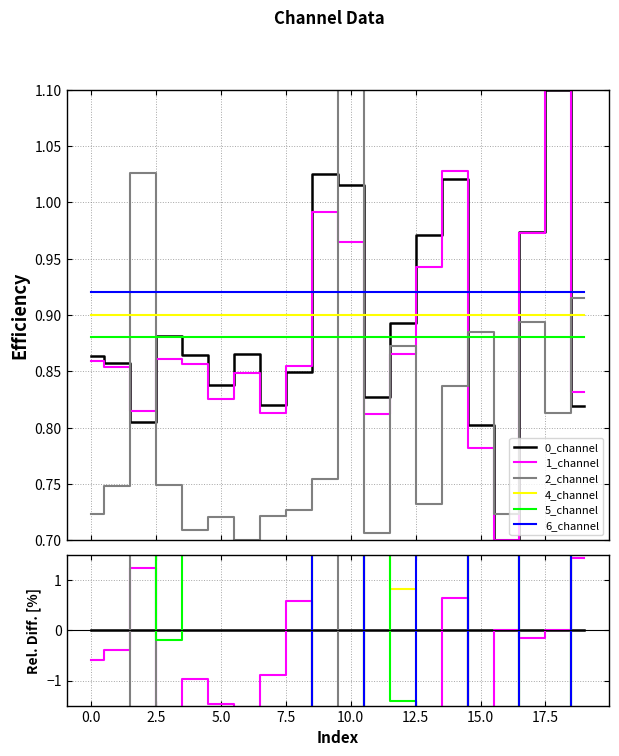

How many series are shown in this chart?

6